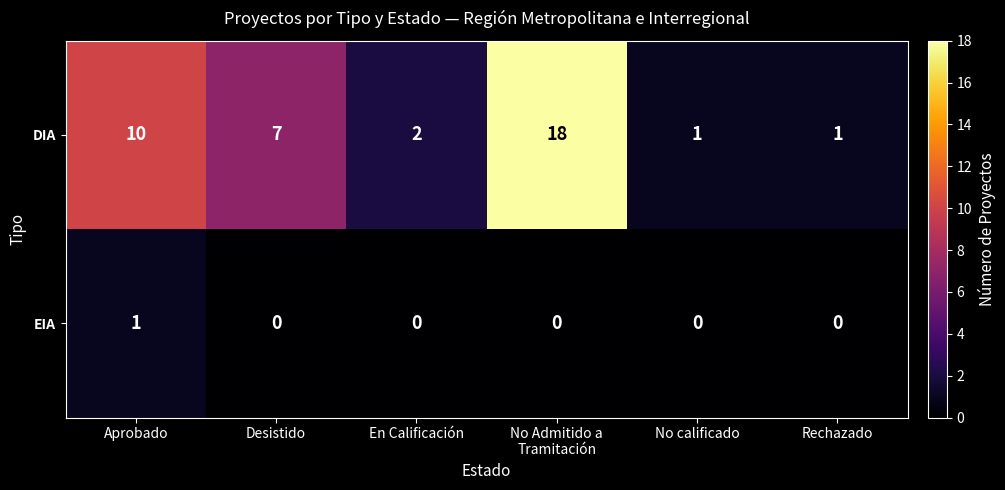

What is the maximum value for DIA?

18